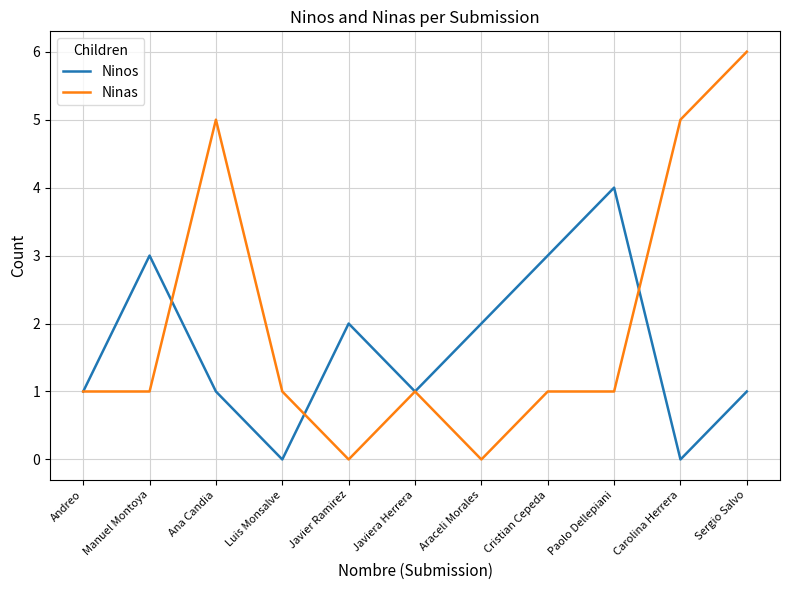

Rank the series at Araceli Morales from highest to lowest value.

Ninos, Ninas